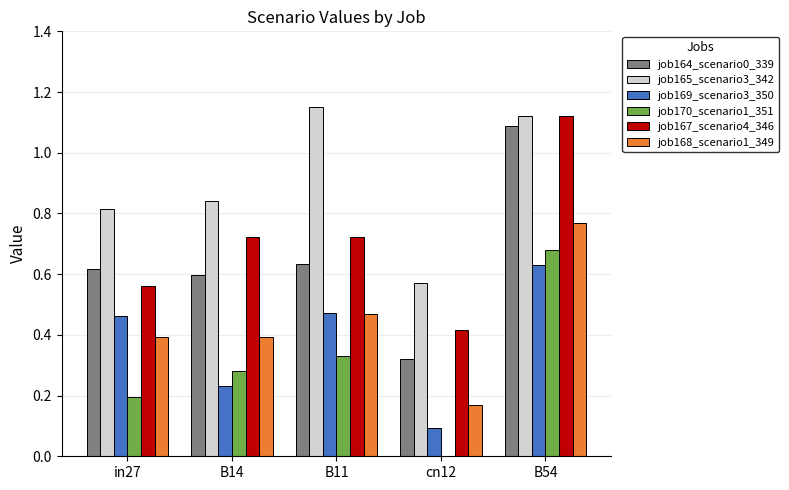

The value of job165_scenario3_342 at B54 is 1.1. True or false?

True